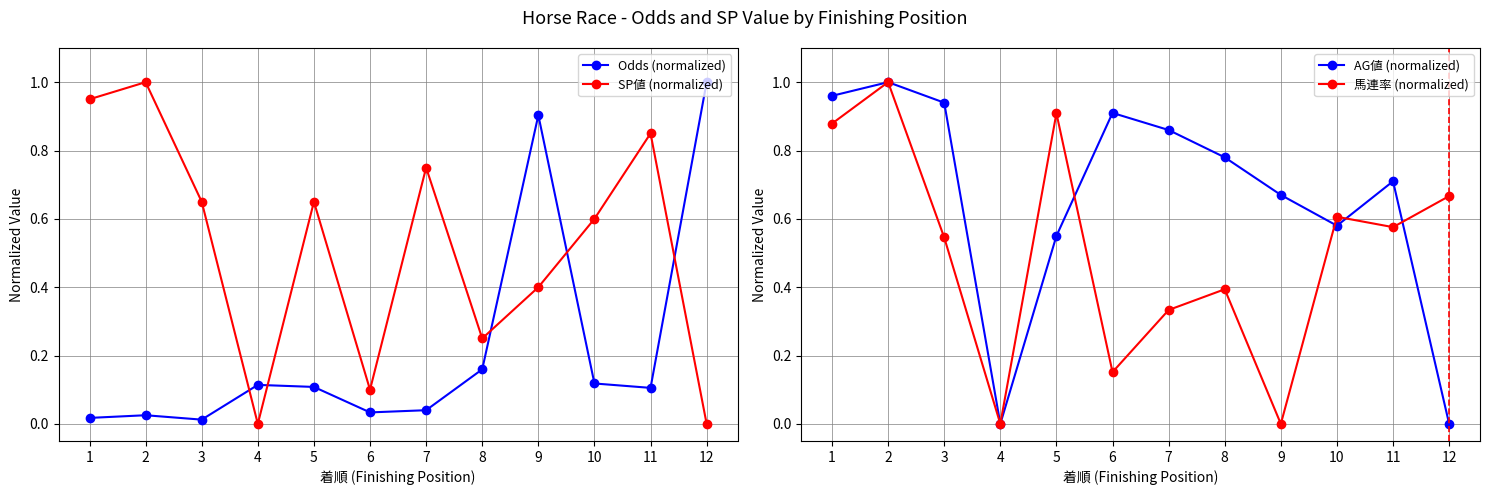

At how many categories does at least one series exceed 0?

12